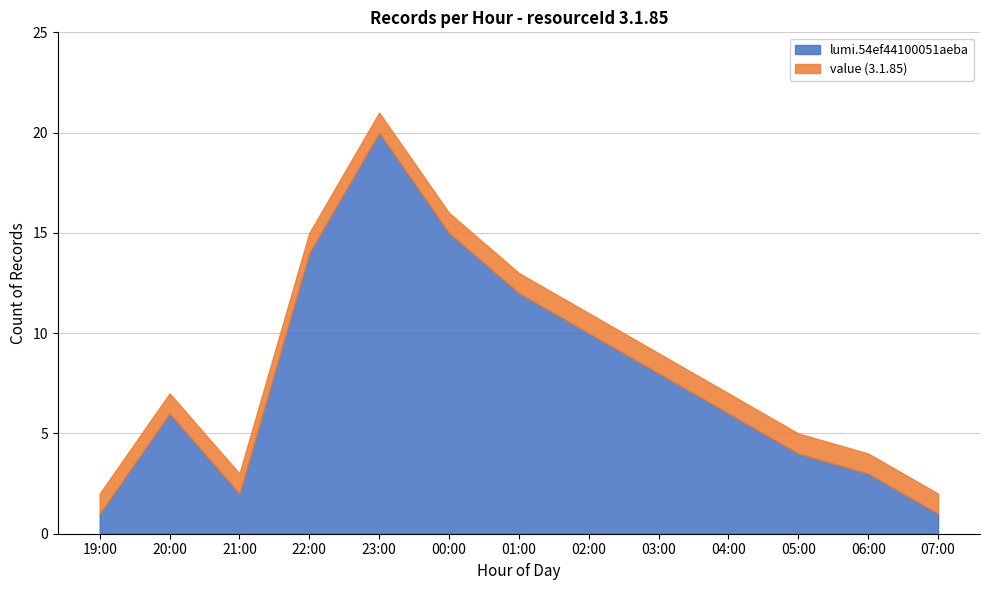

What is the highest value of the lumi.54ef44100051aeba series?

20